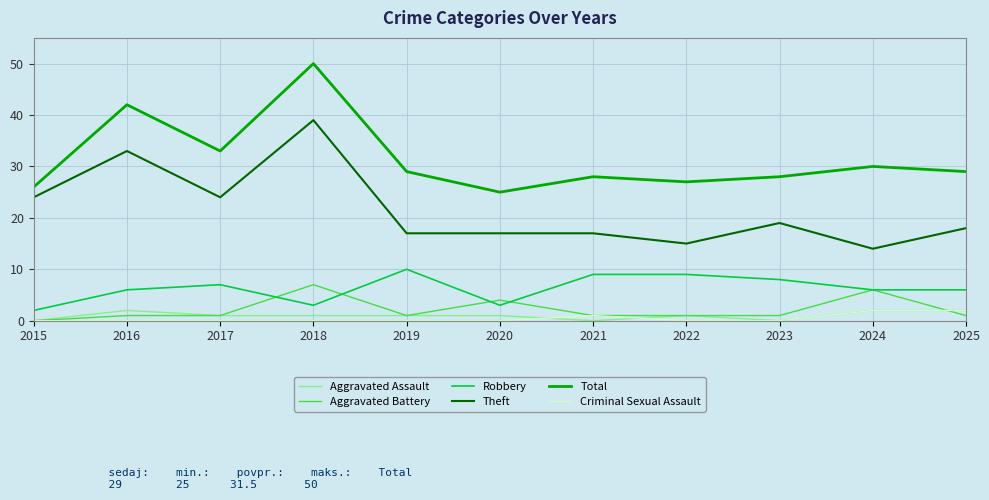

Is it true that Aggravated Battery equals 1 at 2017?

True